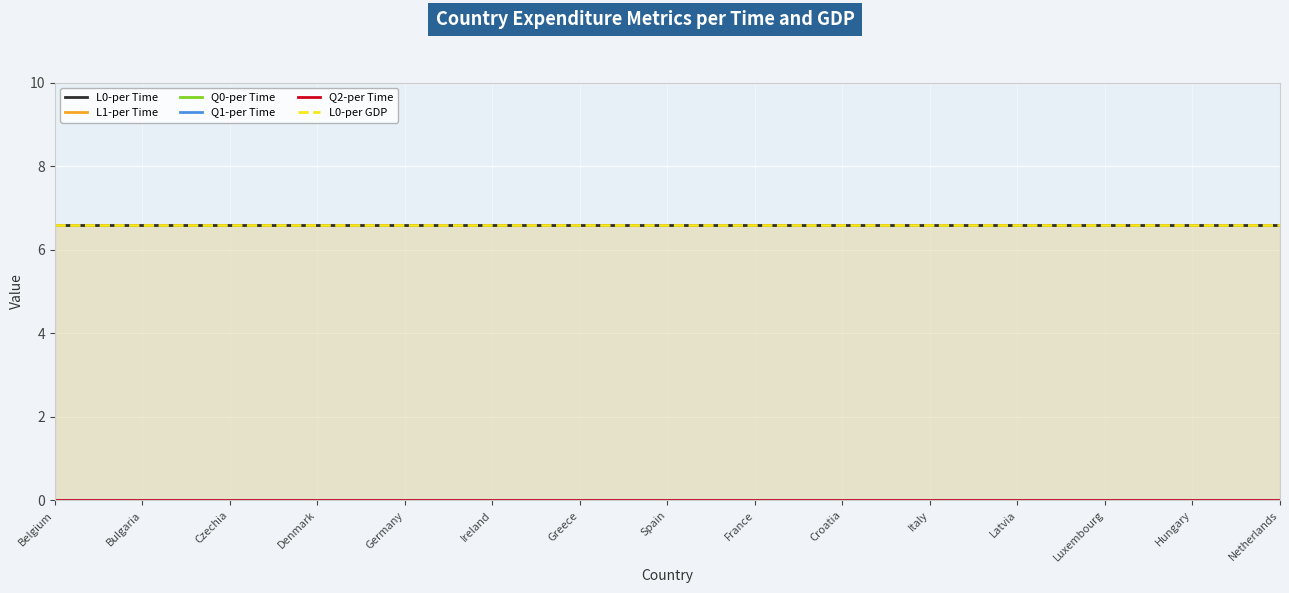

True or false: L0-per GDP has more than 1 points higher than both neighbors.

False